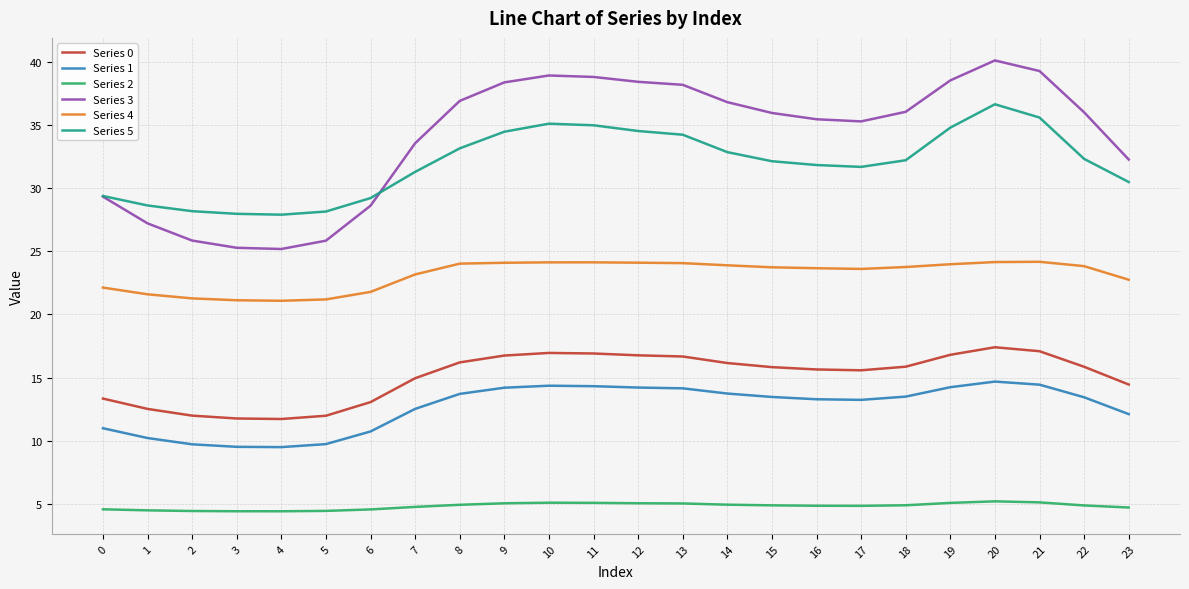

True or false: Series 1 and Series 4 intersect in this chart.

False